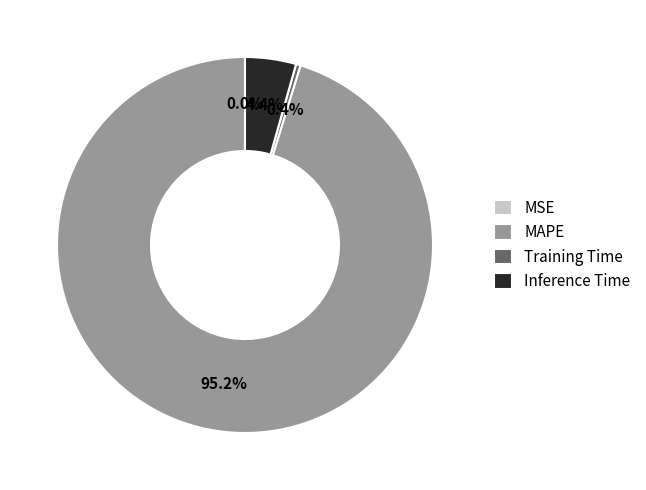

What portion of the pie excludes Training Time?

99.6%